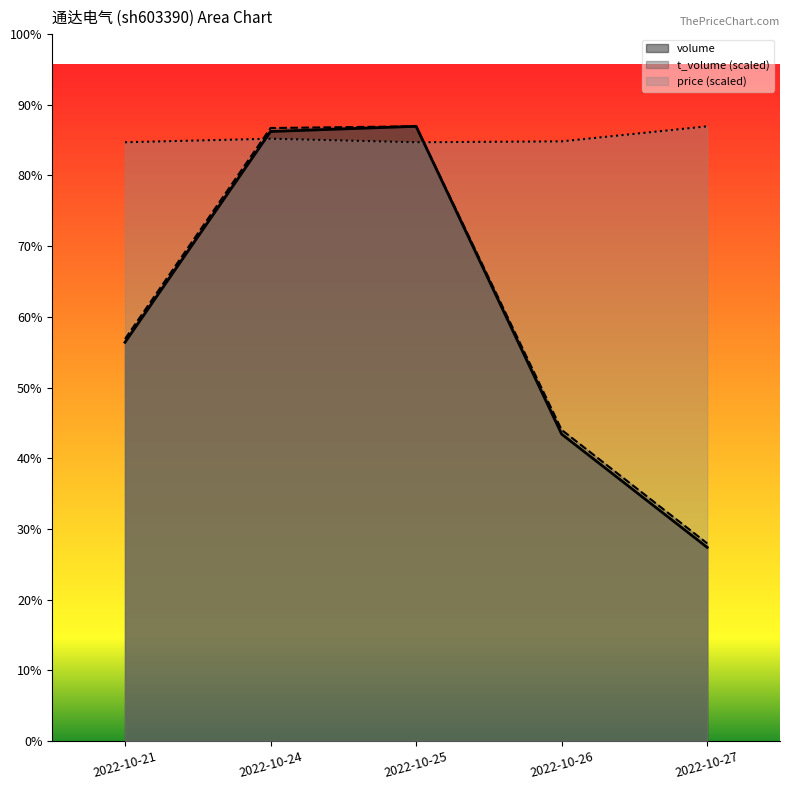

What is the value of the price point at the 3rd from the left?

30939.2